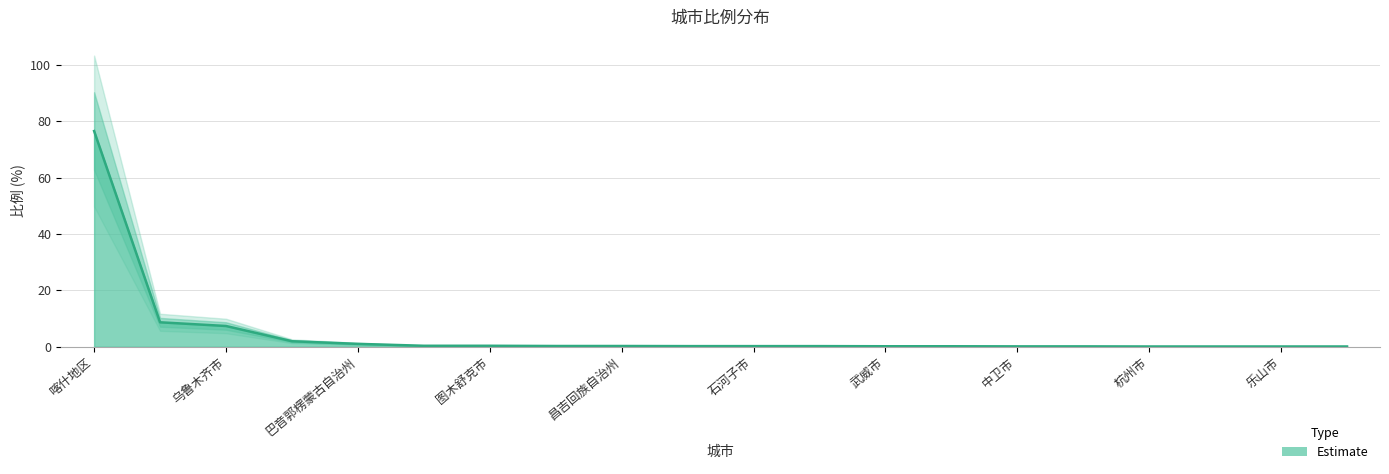

Is it true that the value at 吐鲁番市 is 0.1?

True